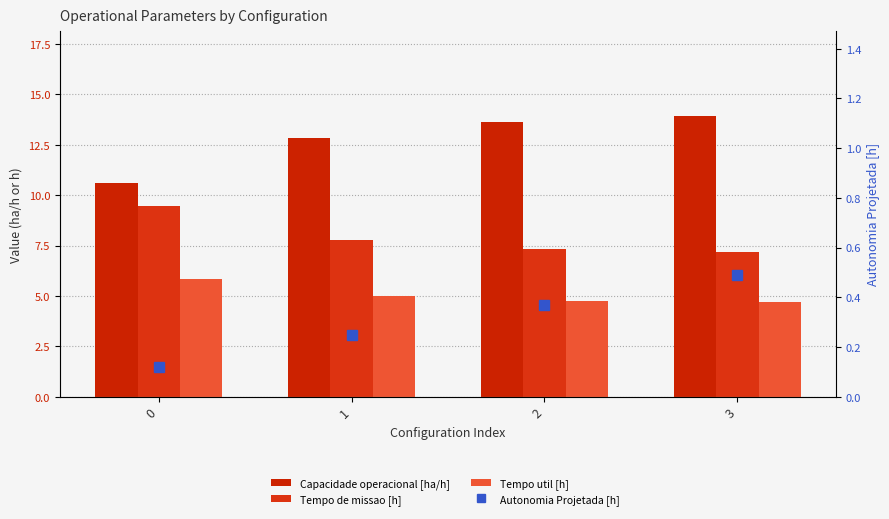

At which category is the sum across all series the highest?

3